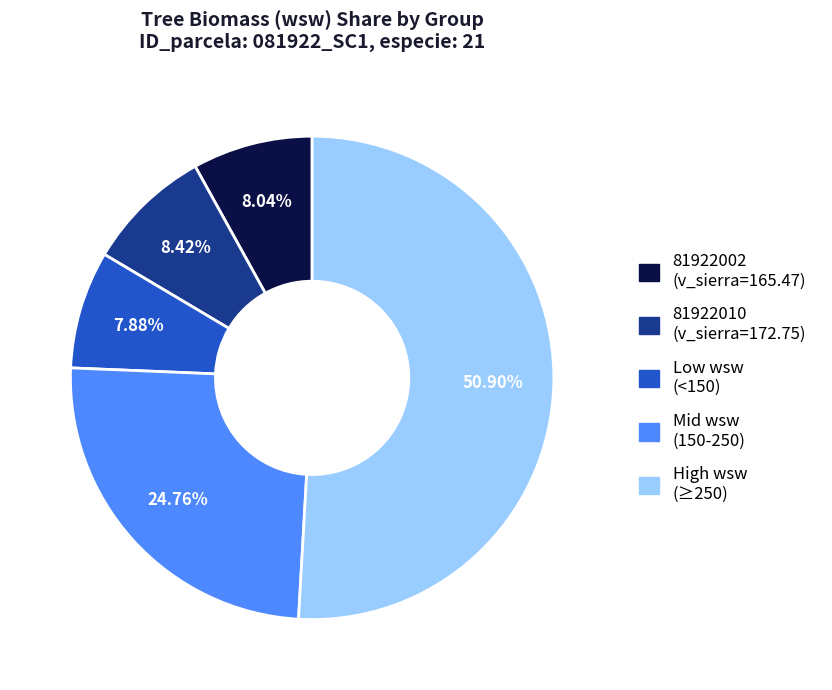

Does any single category account for the majority?

Yes